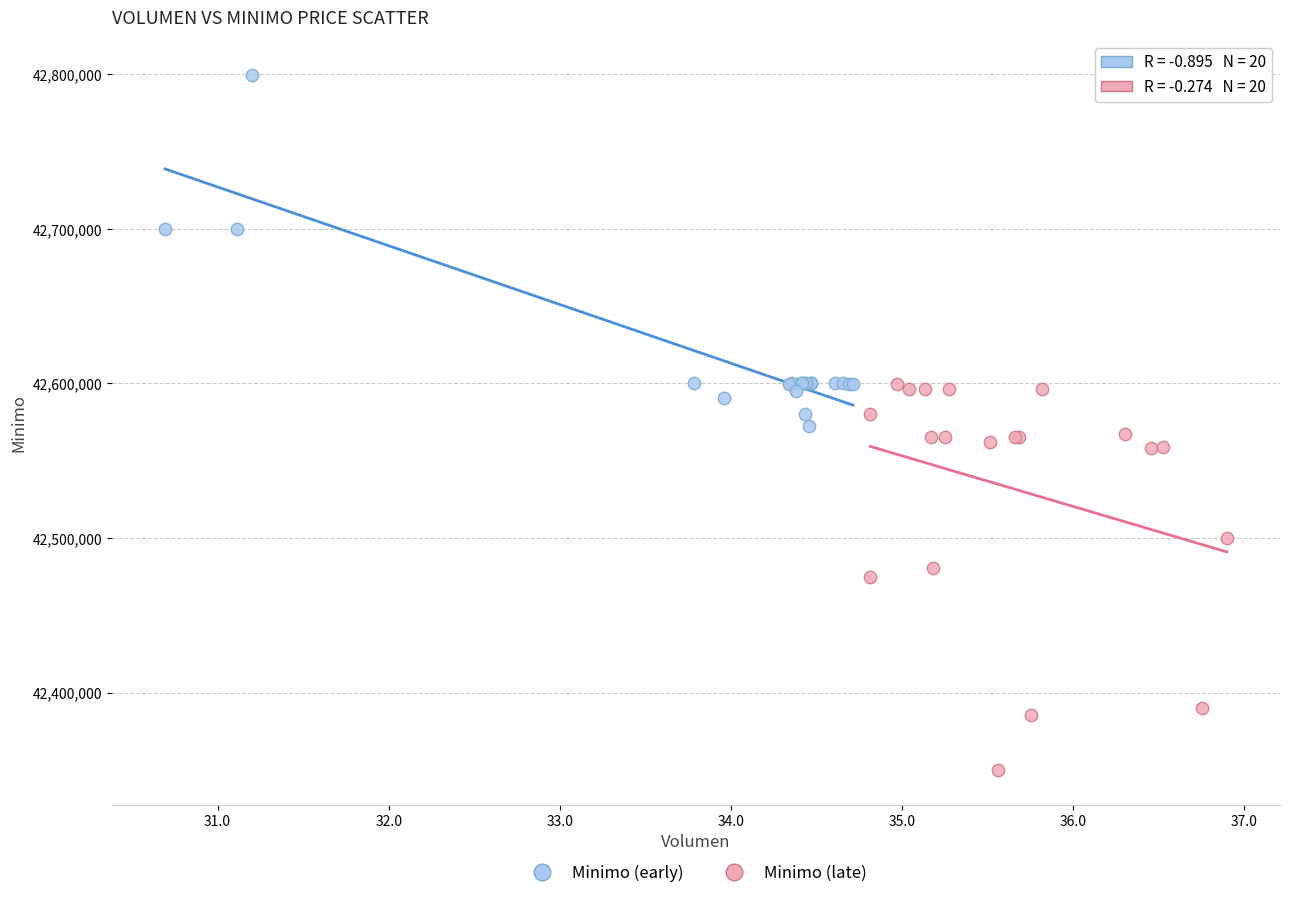

Which series reaches the maximum Y coordinate?

Minimo (early)